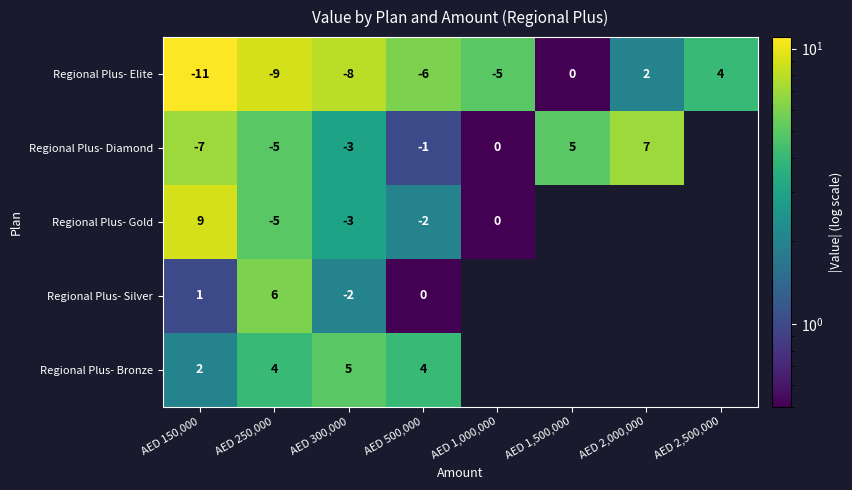

The value of Regional Plus- Bronze at AED 150,000 is 3. True or false?

False